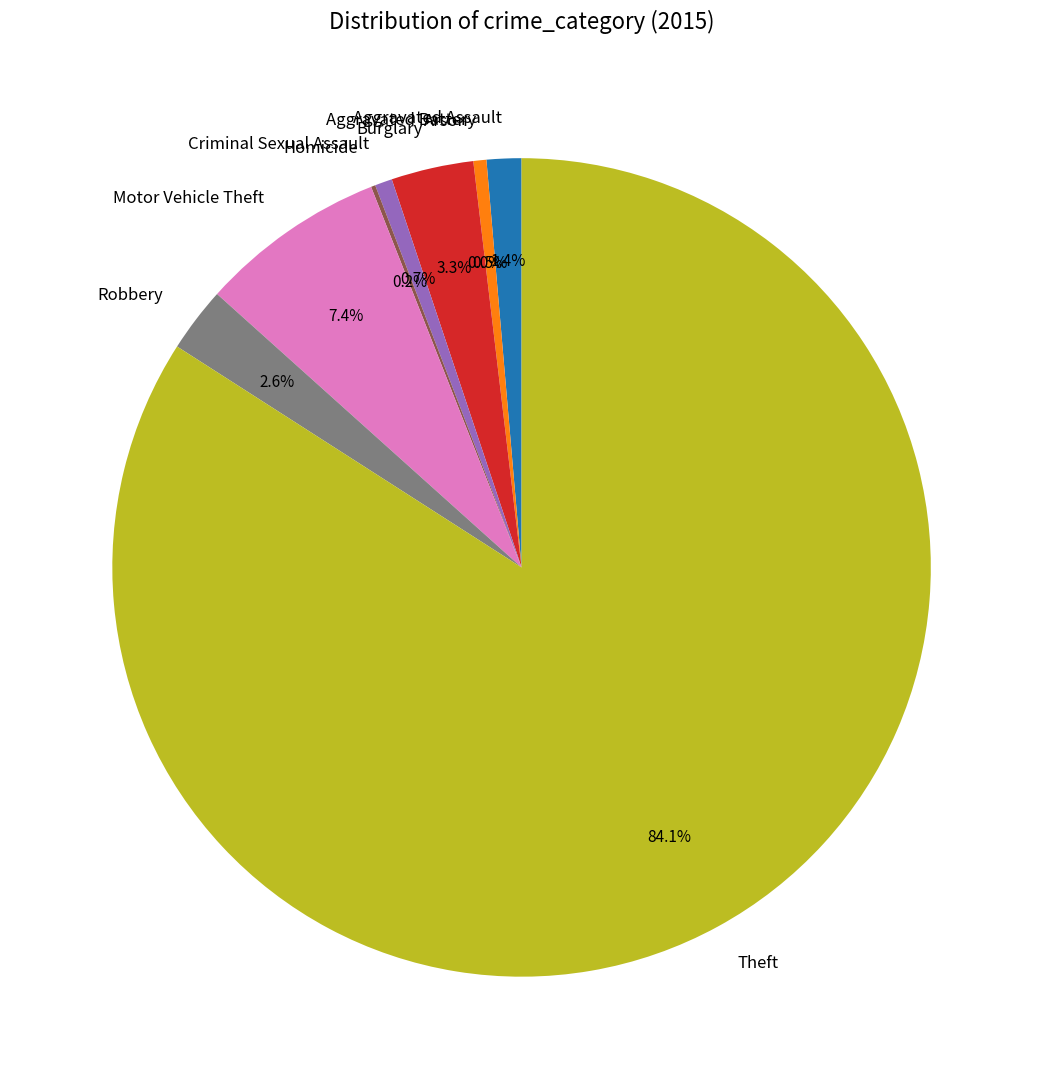

Do Criminal Sexual Assault and Aggravated Assault together represent more than half of the pie?

No